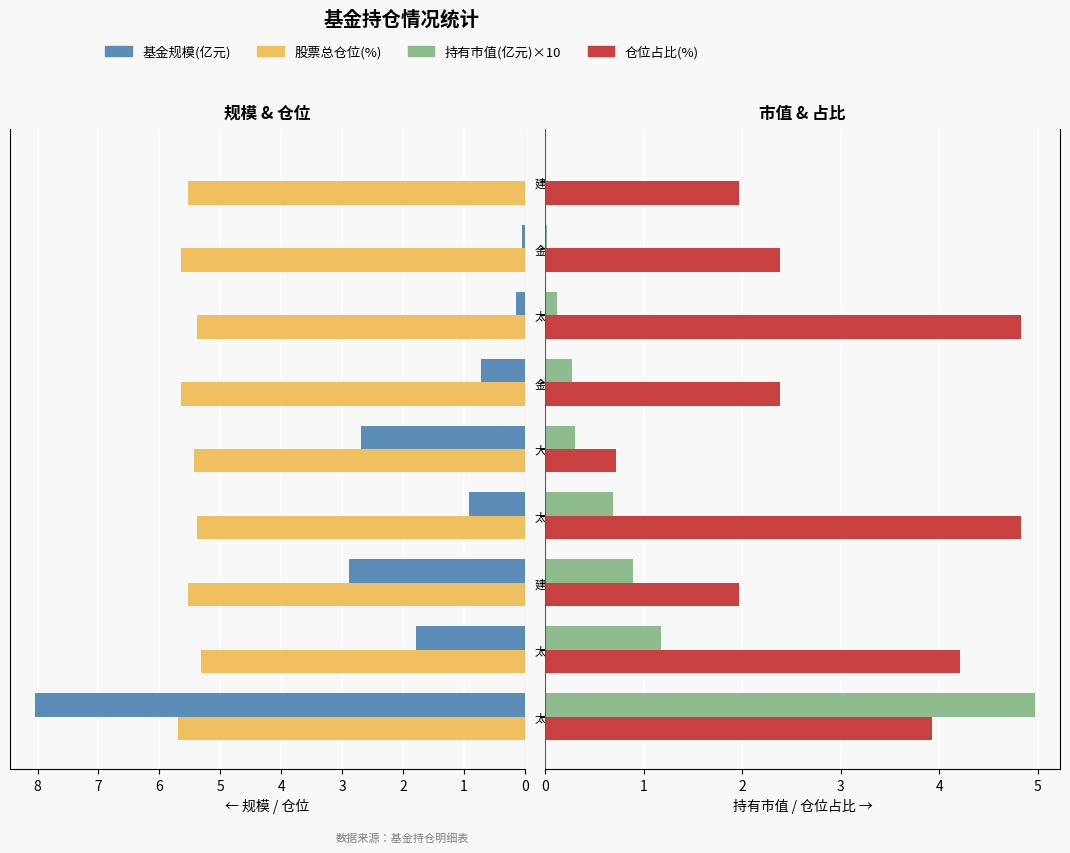

How many bars are there in total?

36